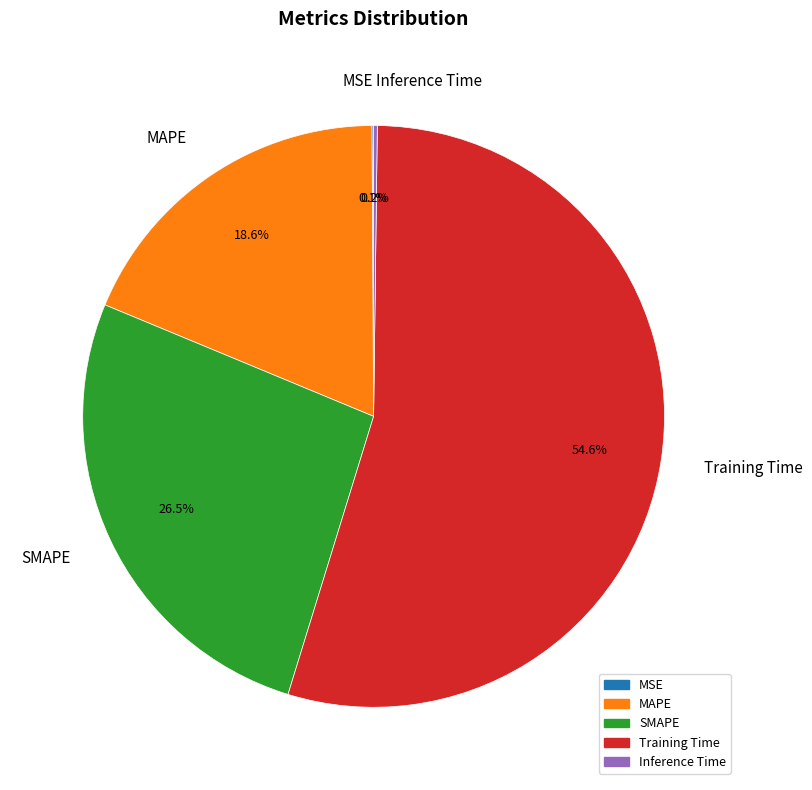

What is the total percentage of MAPE and Training Time?

73.2%